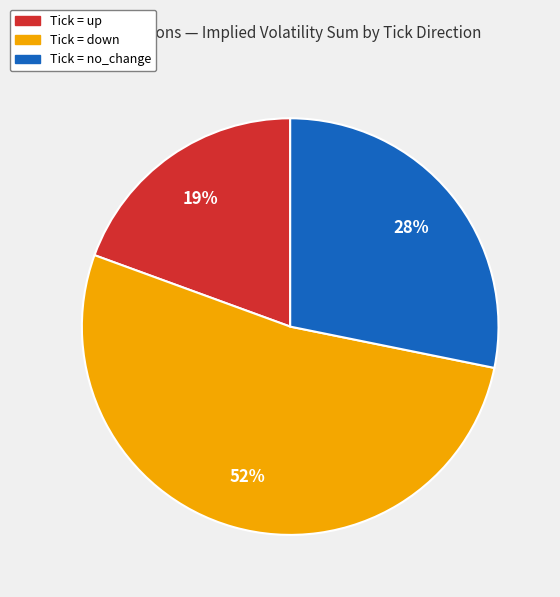

Is there any slice that represents more than half of the pie?

Yes